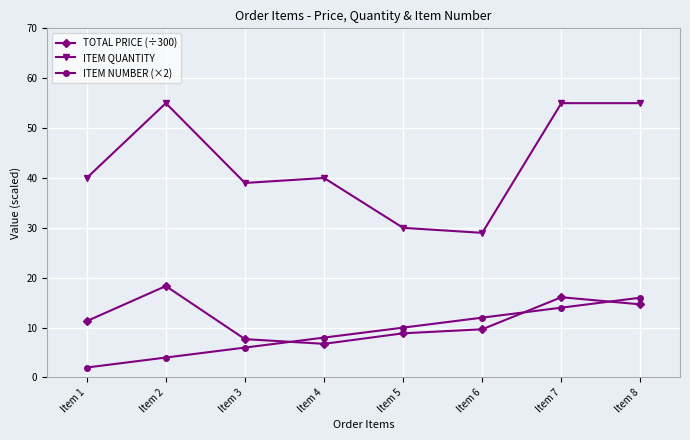

What is the approximate value of ITEM NUMBER (×2) at Item 2?

4.0